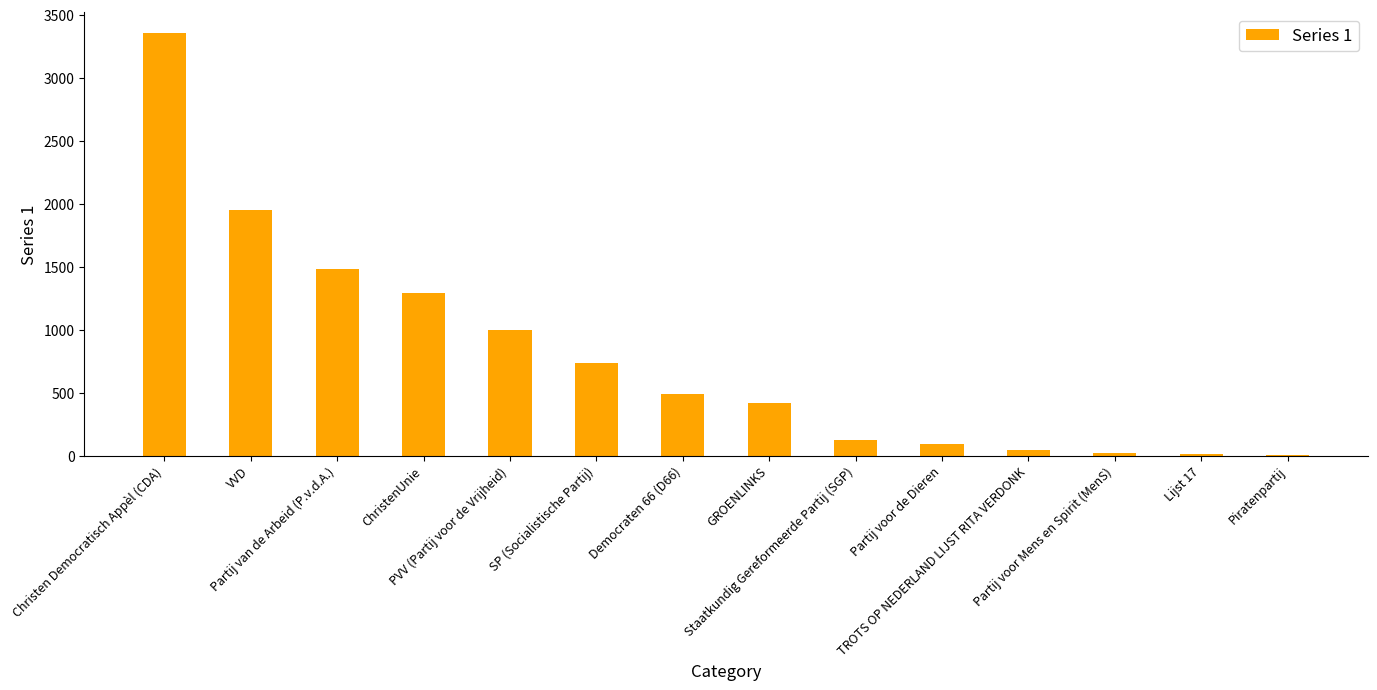

At which category does the chart reach its peak across all series?

Christen Democratisch Appèl (CDA)